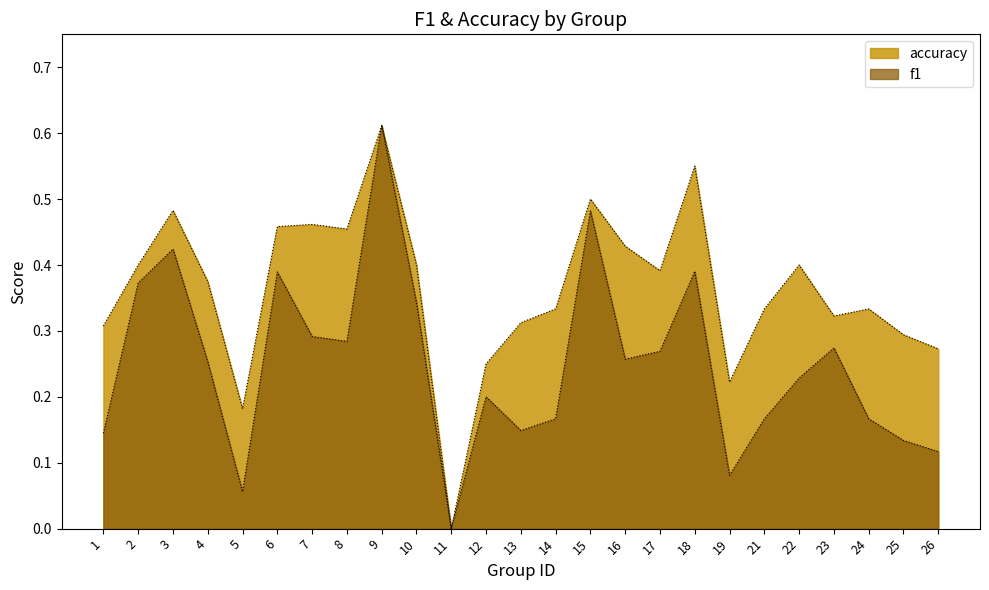

Between 2 and 16, which series saw the biggest shift?

f1